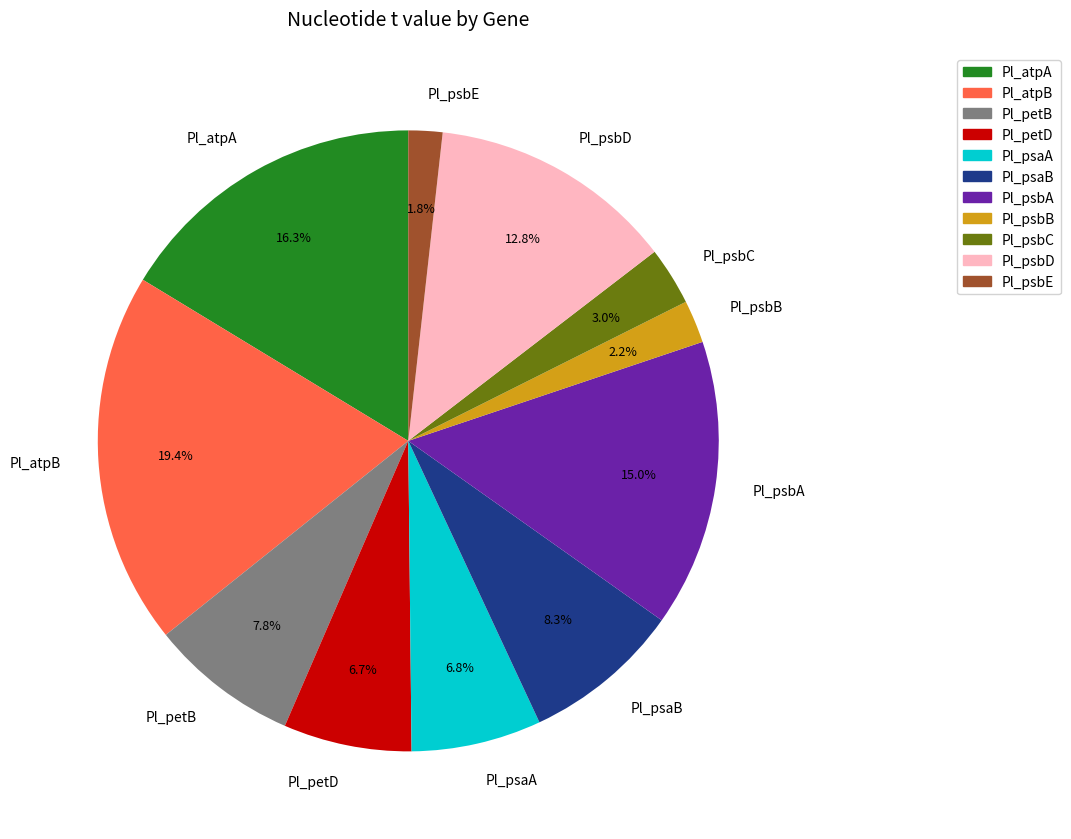

What is the ratio of the value at Pl_petD to the value at Pl_atpB?

0.3